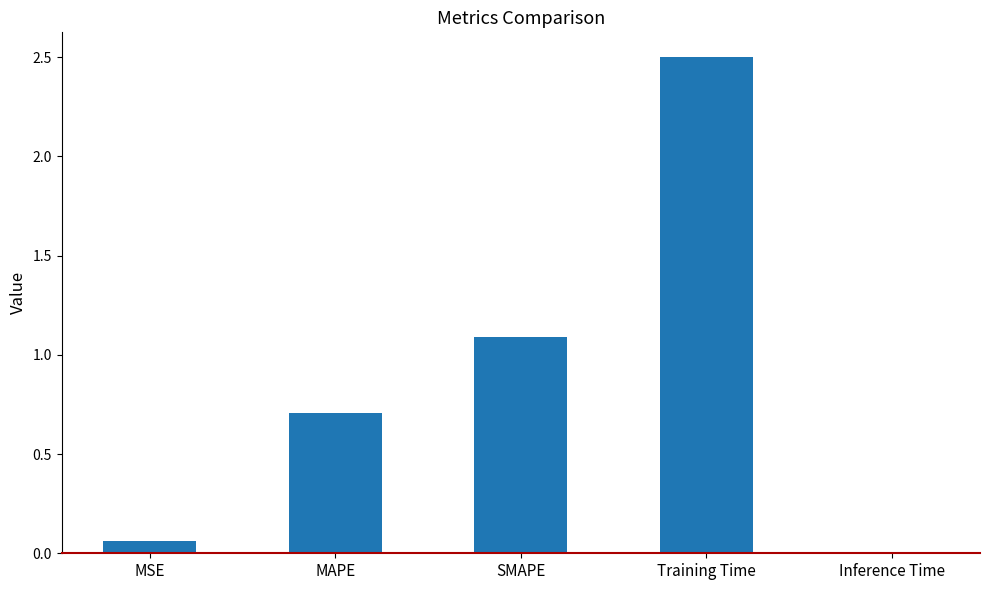

Rank the categories by value from lowest to highest.

Inference Time, MSE, MAPE, SMAPE, Training Time